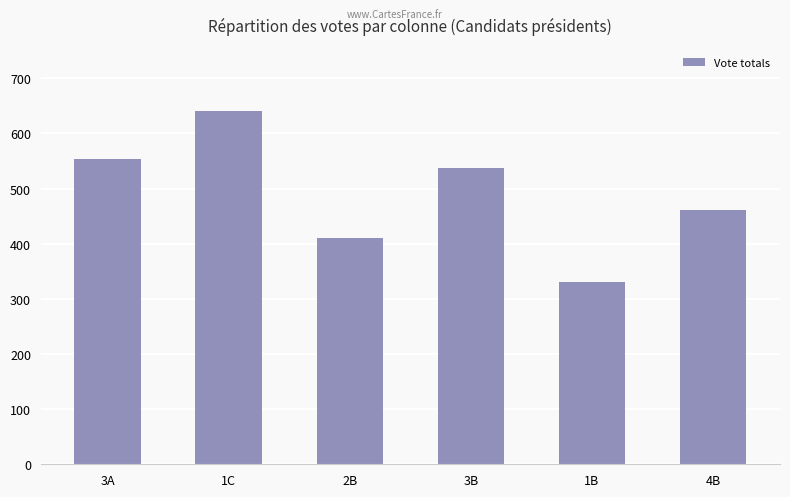

What is the smallest value displayed?

330